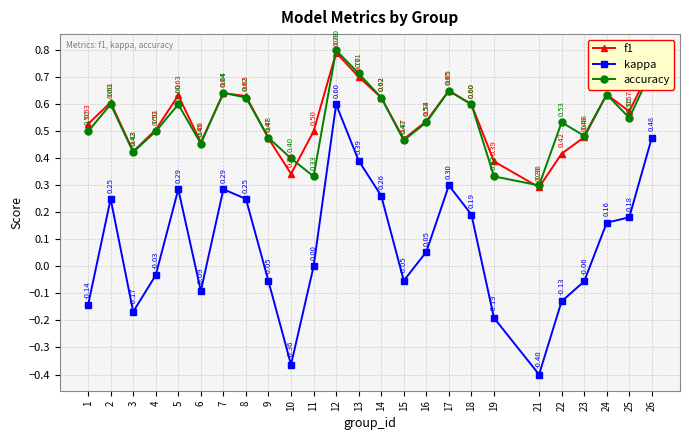

Which series has the largest range (max minus min)?

kappa